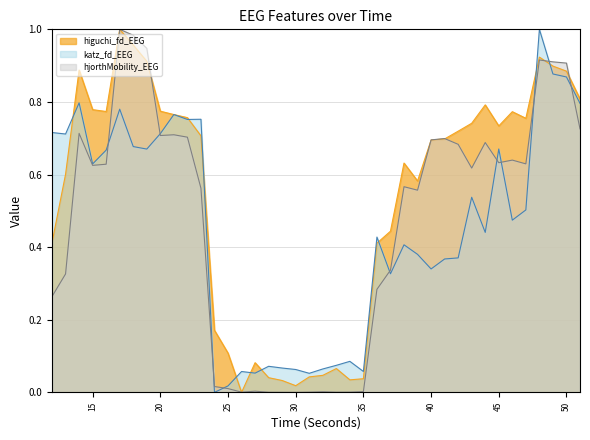

Where is the first local maximum for hjorthMobility_EEG?

14